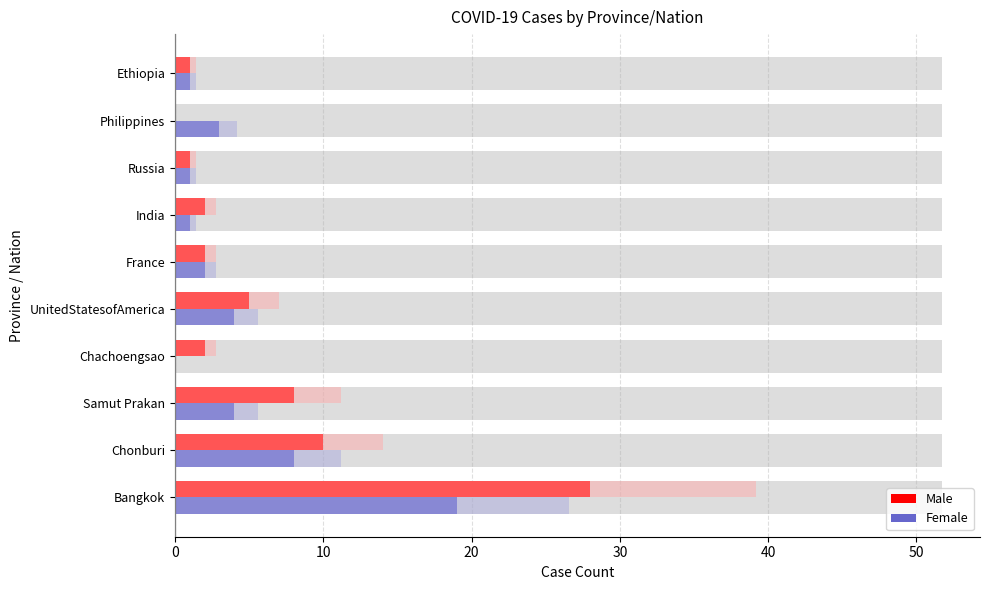

Rank the series at Chachoengsao from lowest to highest value.

Female, Male